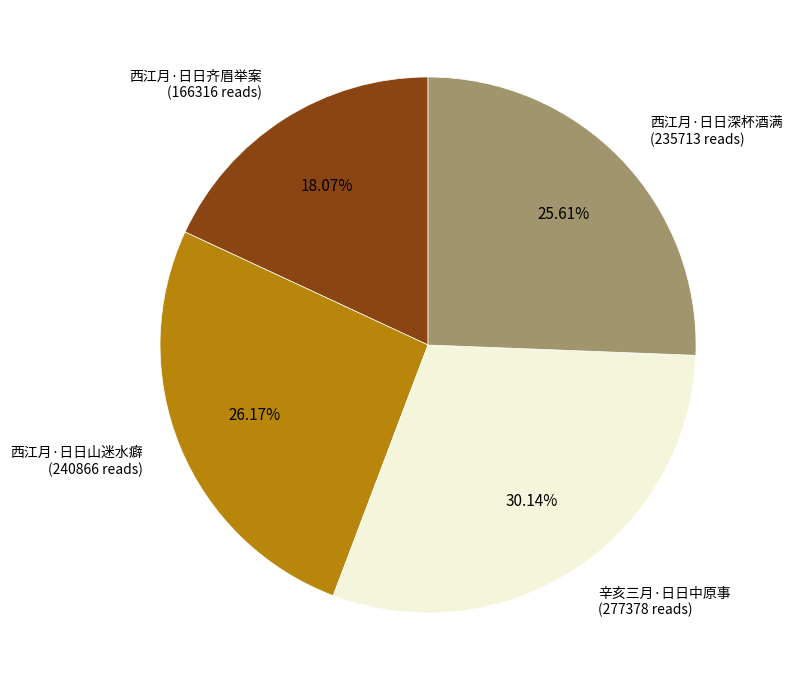

Does any single category account for the majority?

No